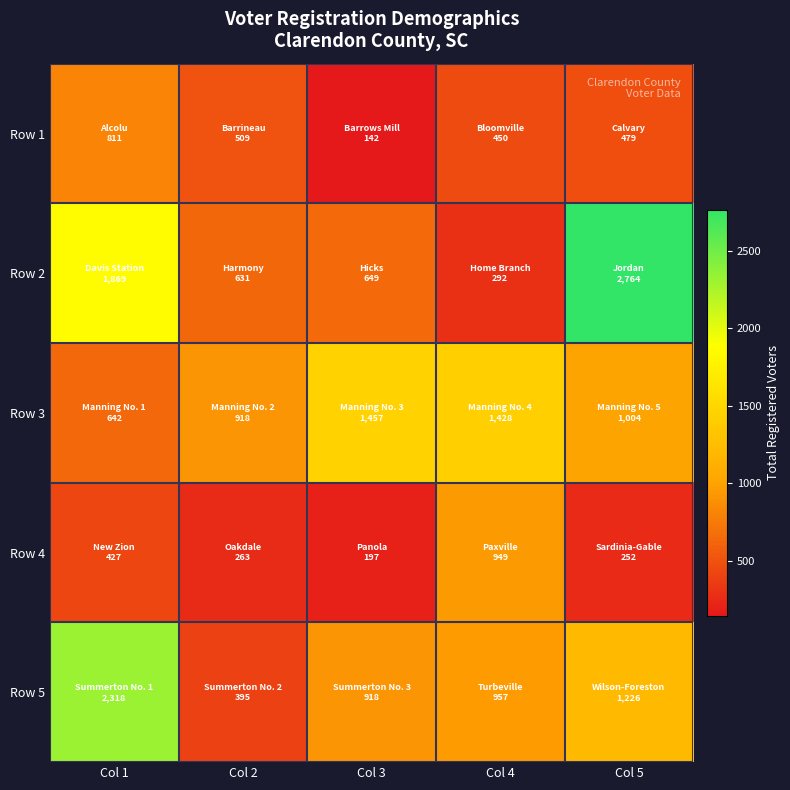

Reading right to left, what are all the values shown in this chart?

Row 1: Col 5=479	Col 4=450	Col 3=142	Col 2=509	Col 1=811
Row 2: Col 5=2764	Col 4=292	Col 3=649	Col 2=631	Col 1=1869
Row 3: Col 5=1004	Col 4=1428	Col 3=1457	Col 2=918	Col 1=642
Row 4: Col 5=252	Col 4=949	Col 3=197	Col 2=263	Col 1=427
Row 5: Col 5=1226	Col 4=957	Col 3=918	Col 2=395	Col 1=2318